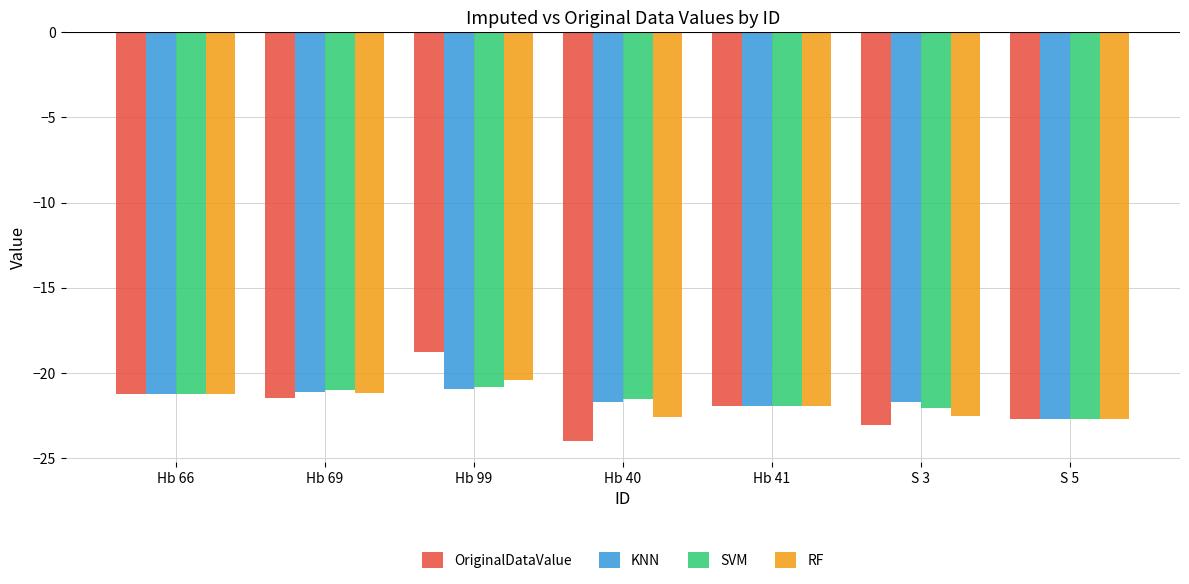

What value does the KNN series have at Hb 66?

-21.2